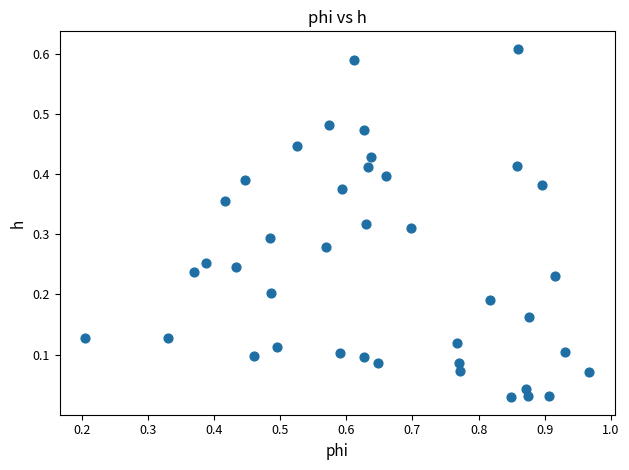

What is the range of X values (max minus min)?

0.8